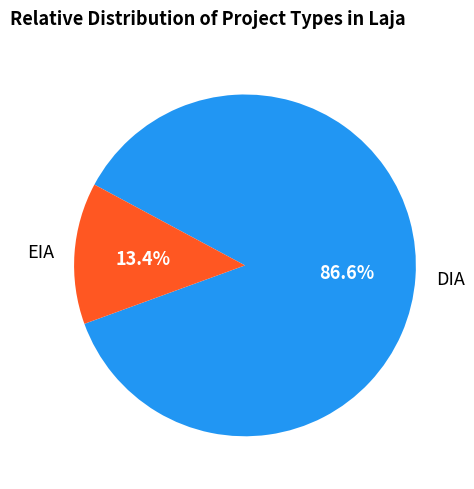

To the nearest percent, what percentage of the pie is DIA?

87%